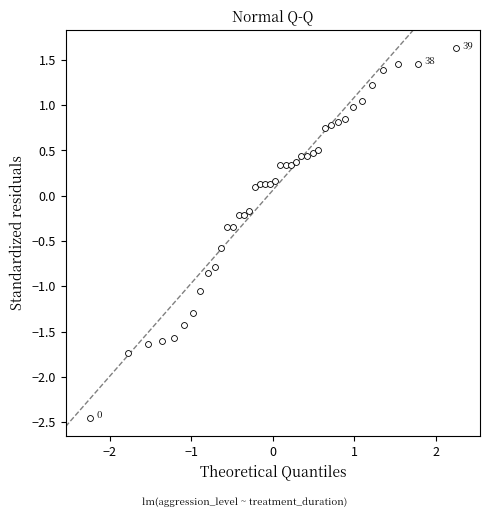

What is the range of Y values (max minus min)?

4.1